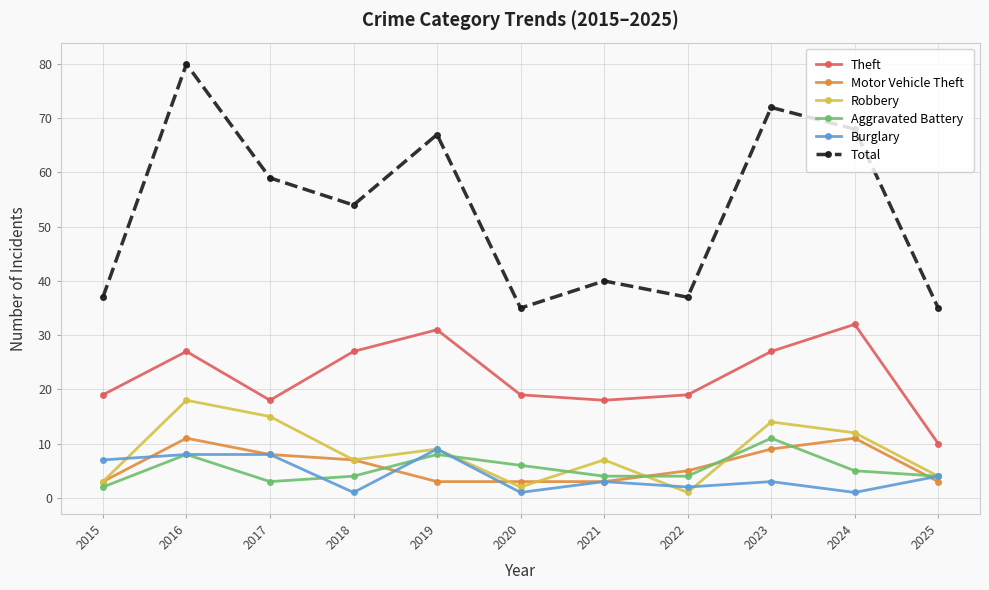

What is the difference between the maximum and second lowest values in the Robbery series?

16